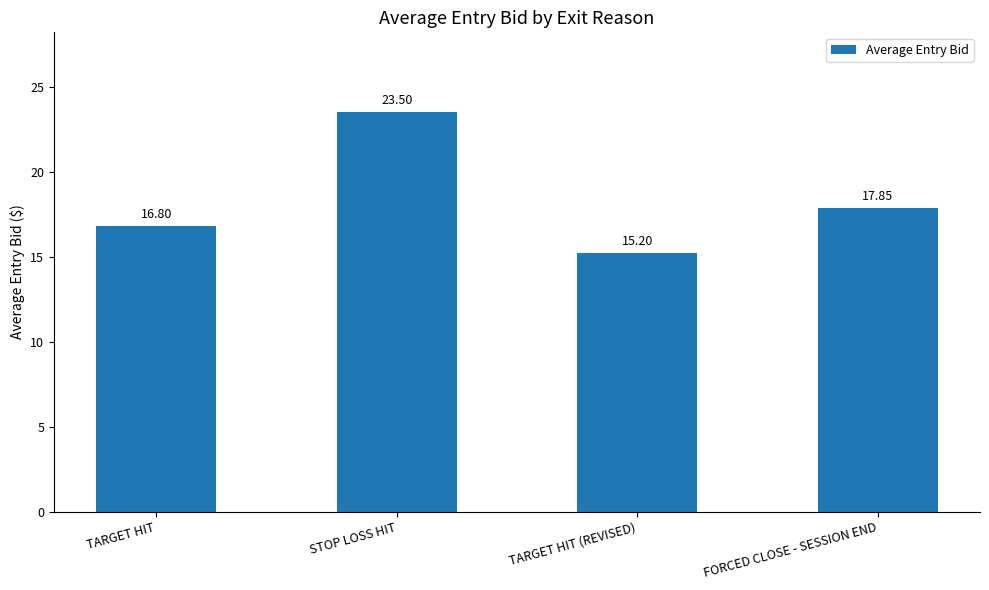

How many bars are there in total?

4